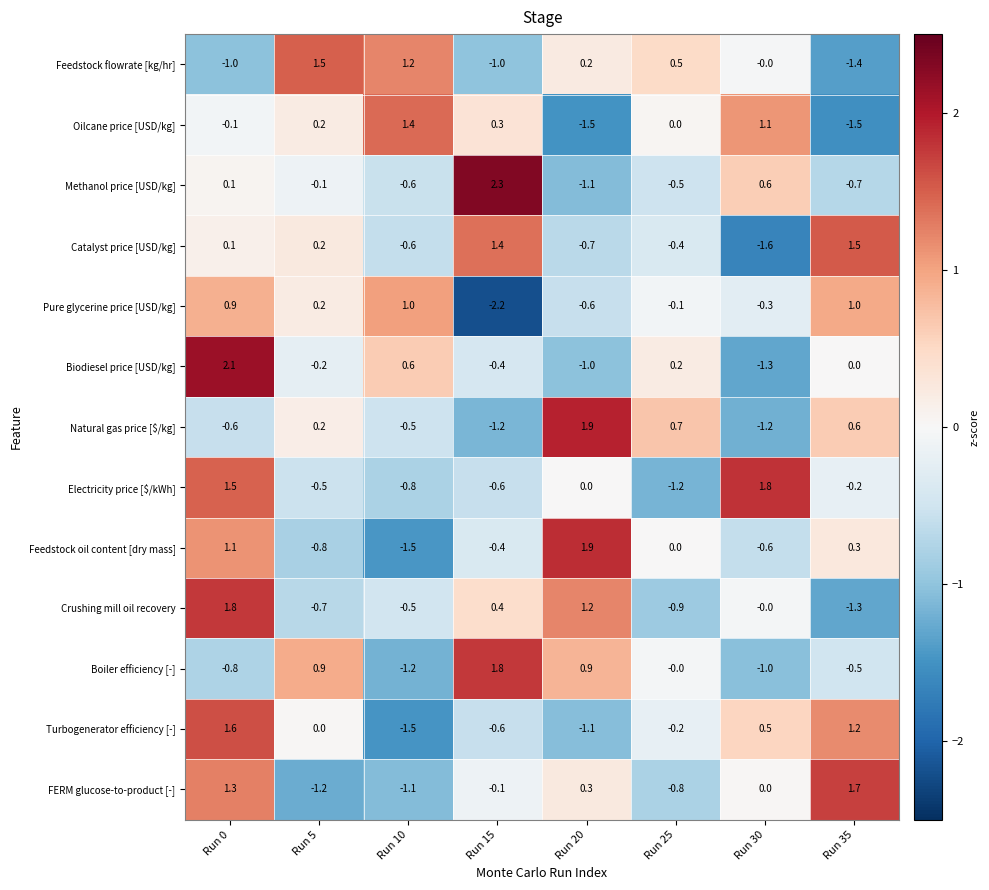

At which category is the sum across all series the highest?

Run 0